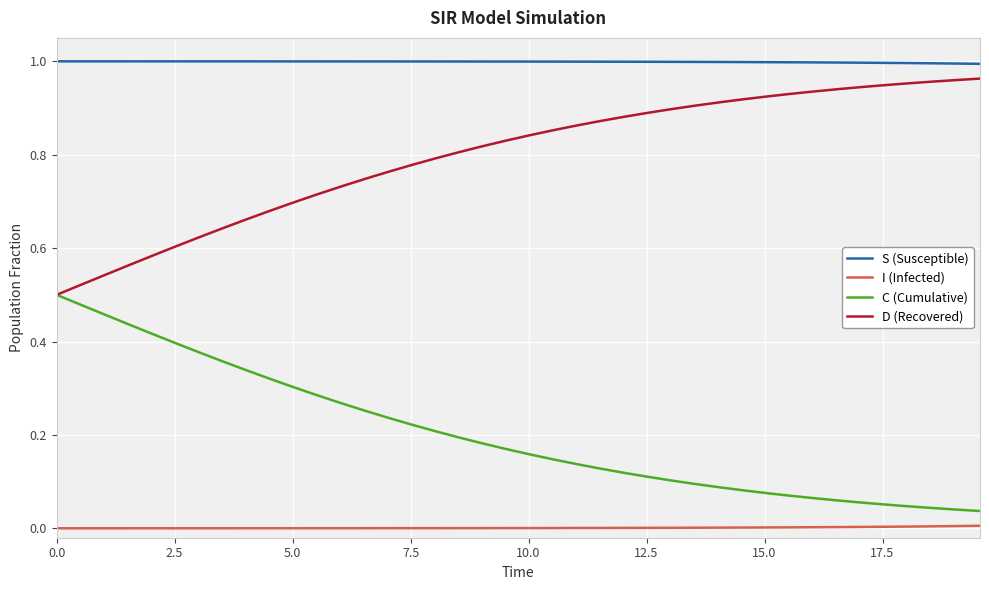

Which series has the largest total across all categories?

S (Susceptible)